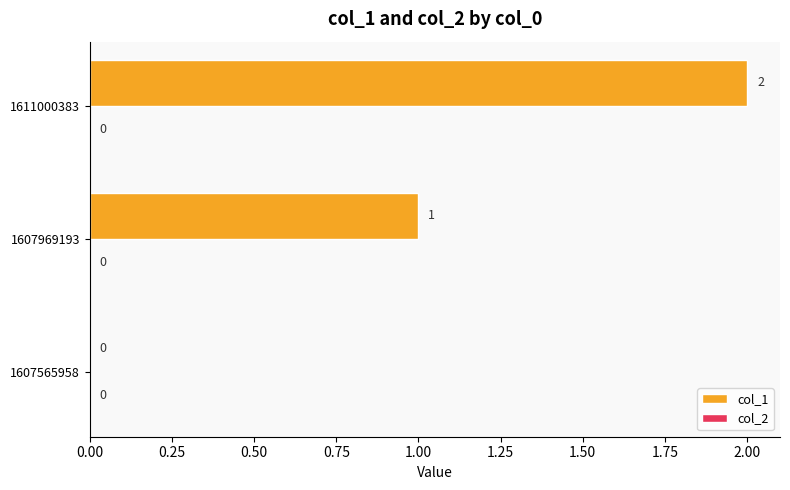

Where is the data nearest to the value 1?

1607969193